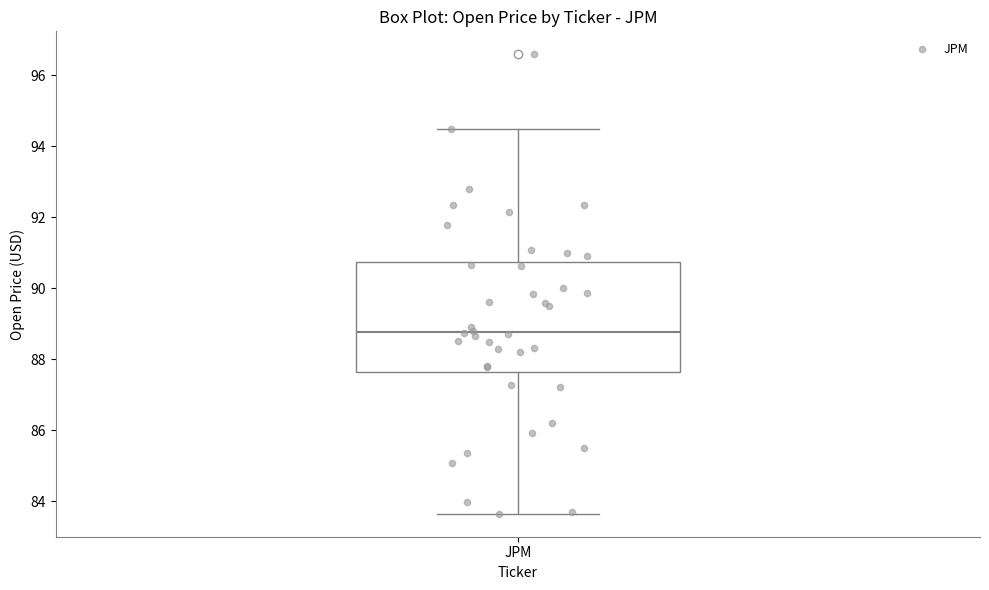

Where is the upper edge of the box for JPM on the y-axis? The values are not printed on the chart, so give them approximately, as read against the axis.

90.8